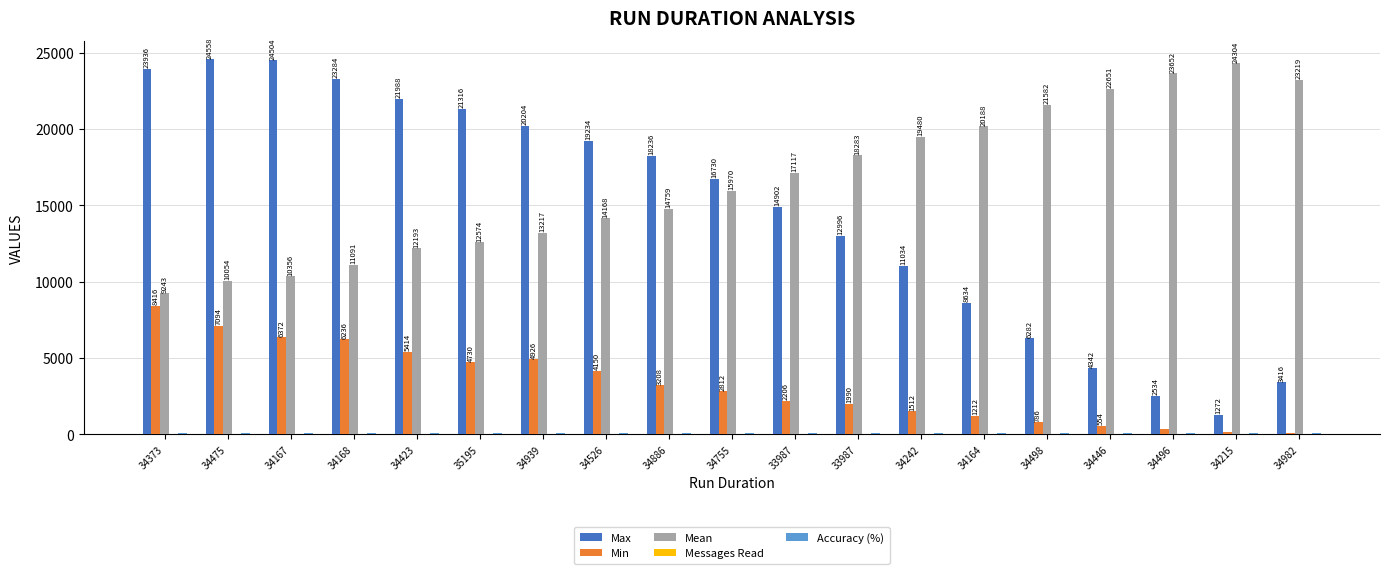

Which label corresponds to the largest value in the chart?

34475